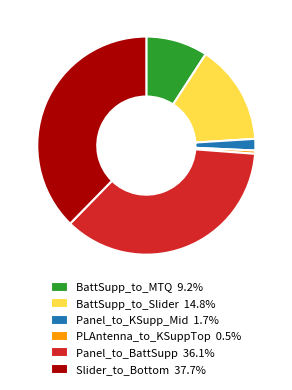

Does Panel_to_KSupp_Mid 1.7% account for over 50% of the chart?

No